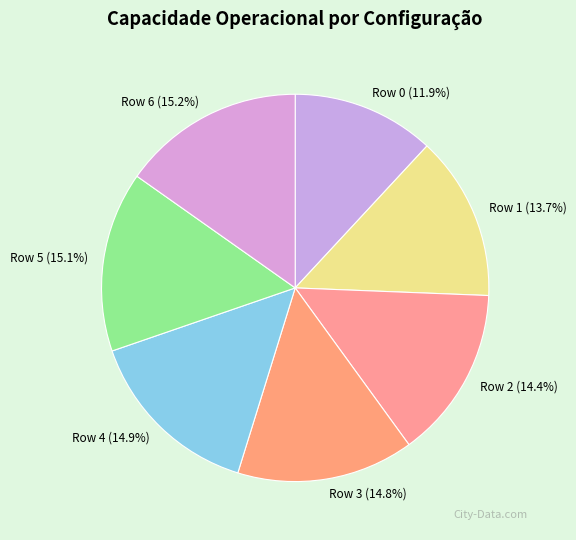

Is there a majority slice in this chart?

No